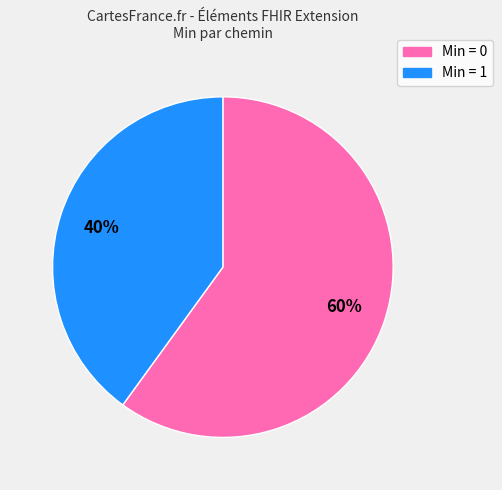

What is the smallest slice in the pie chart?

Min = 1